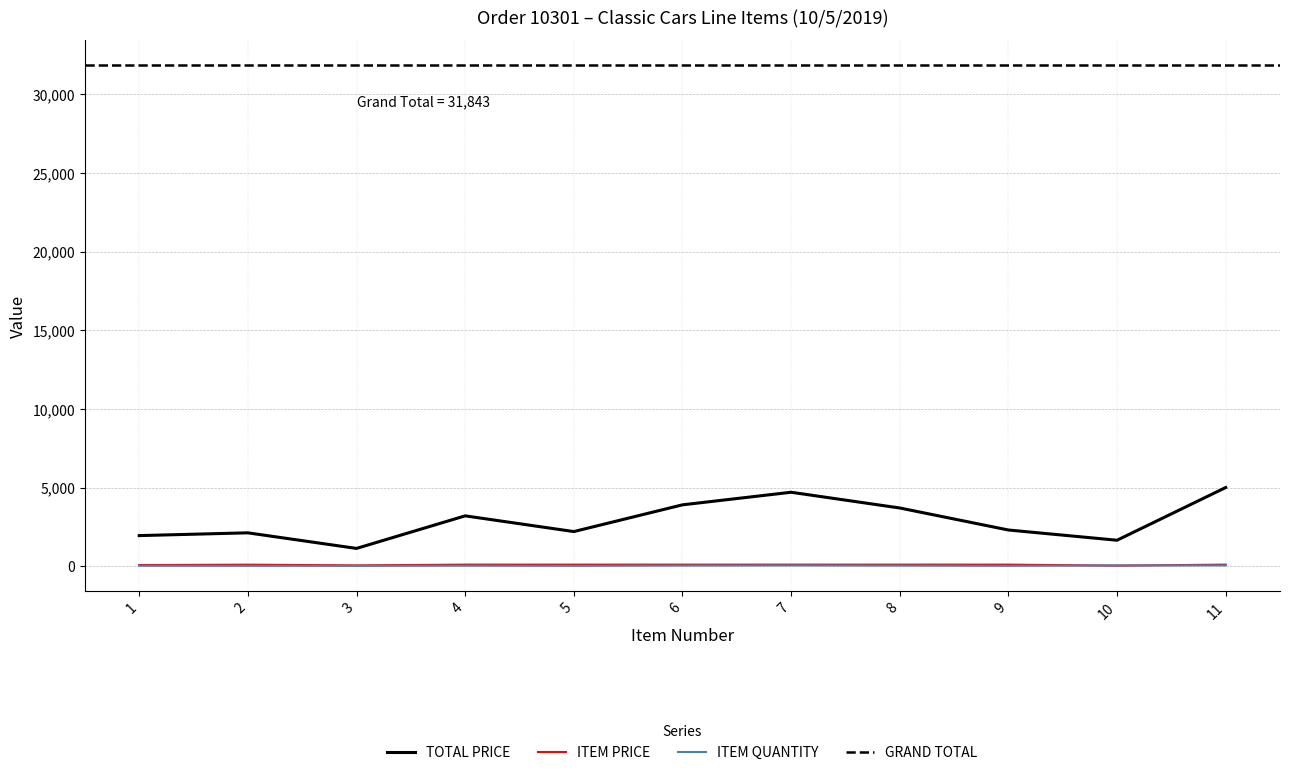

True or false: TOTAL PRICE and ITEM QUANTITY cross at least once.

False